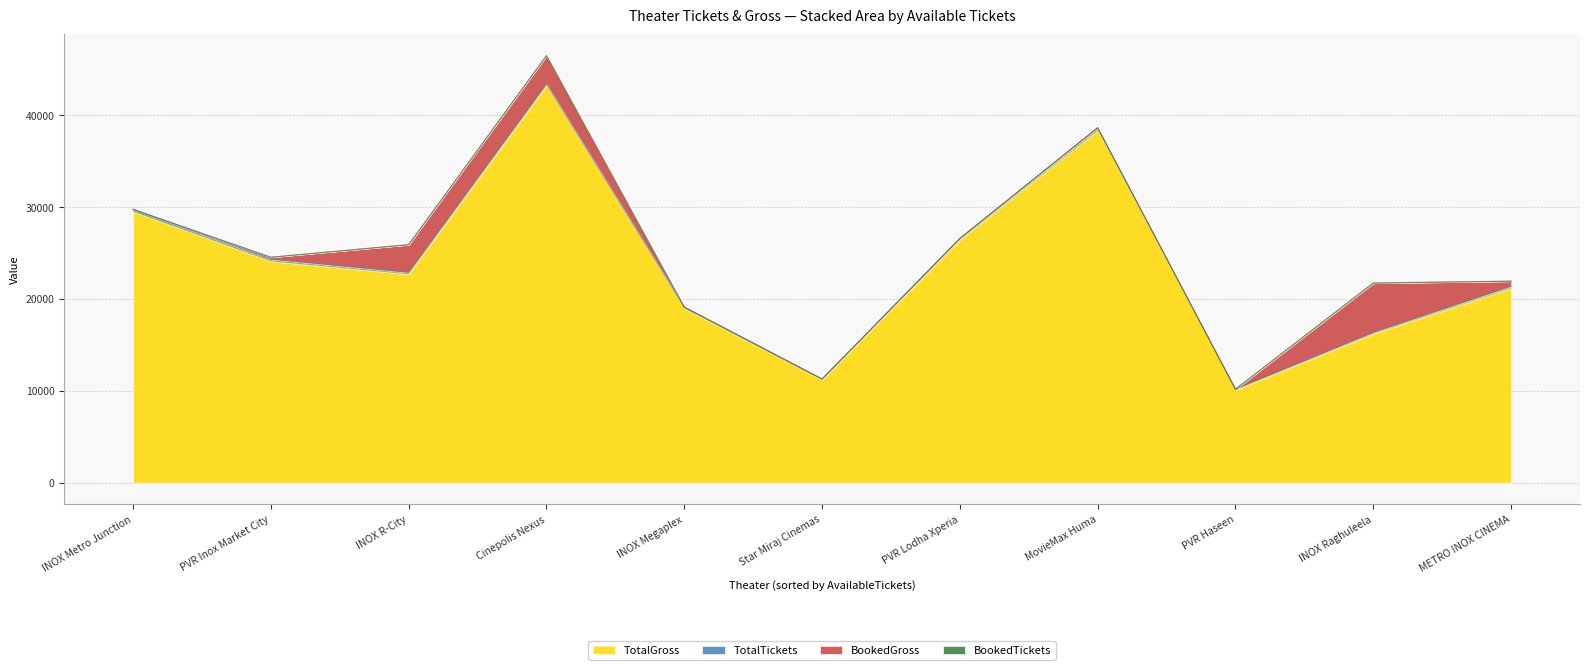

Reading left to right, what are all the values shown in this chart?

TotalGross: 29484	24080	22678	43200	18928	11200	26400	38310	10080	16194	21168
BookedGross: 0	224	3016	3080	0	0	0	0	0	5360	560
TotalTickets: 246	215	183	164	169	70	164	294	90	138	189
BookedTickets: 0	2	23	12	0	0	0	0	0	44	5